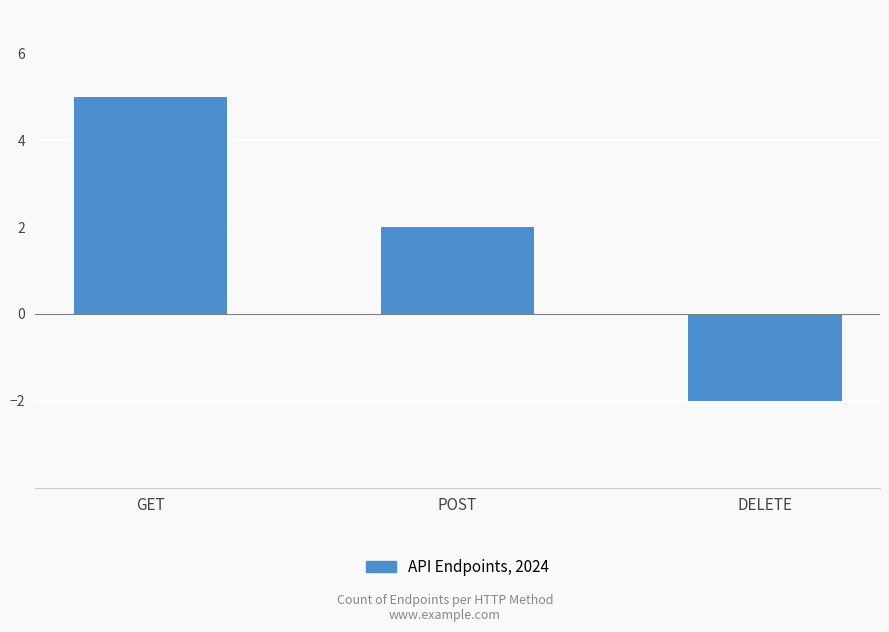

Count the number of categories in the chart.

3